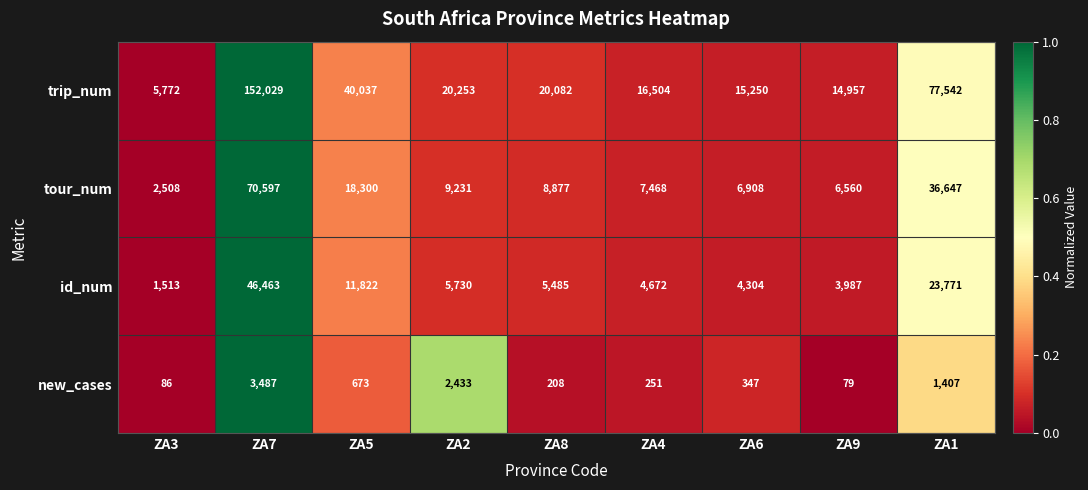

Which series has the widest spread of values?

trip_num